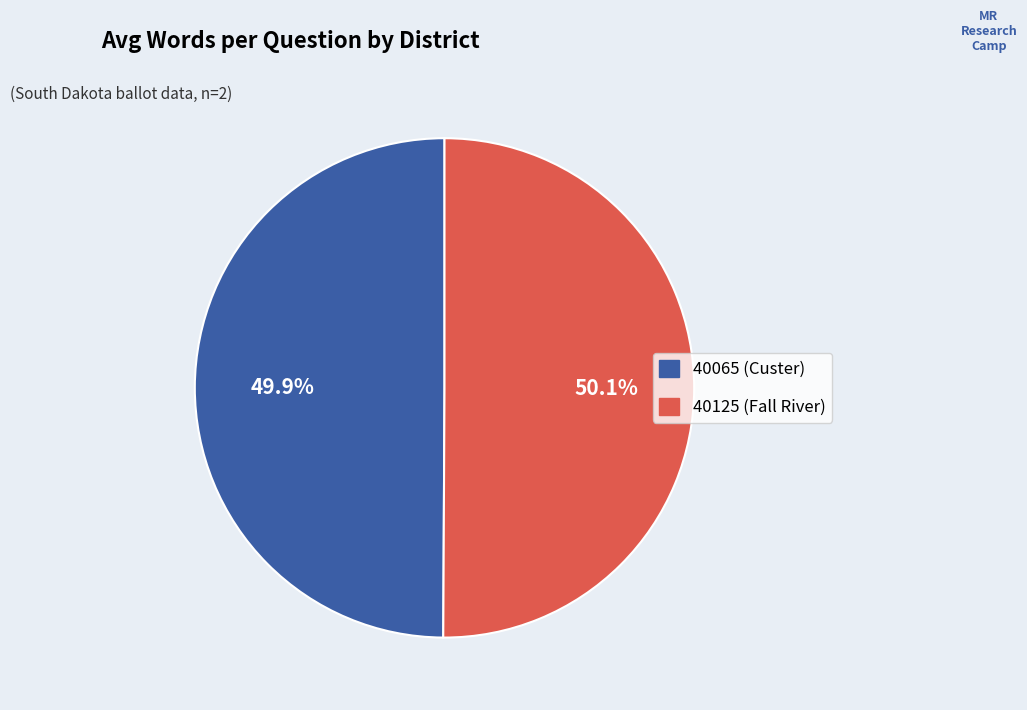

How many segments does this pie chart have?

2